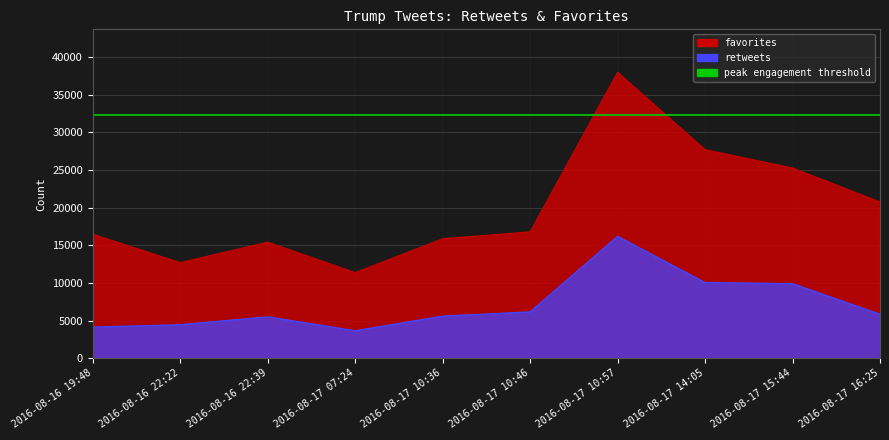

What position from the left is 2016-08-17 15:44?

9